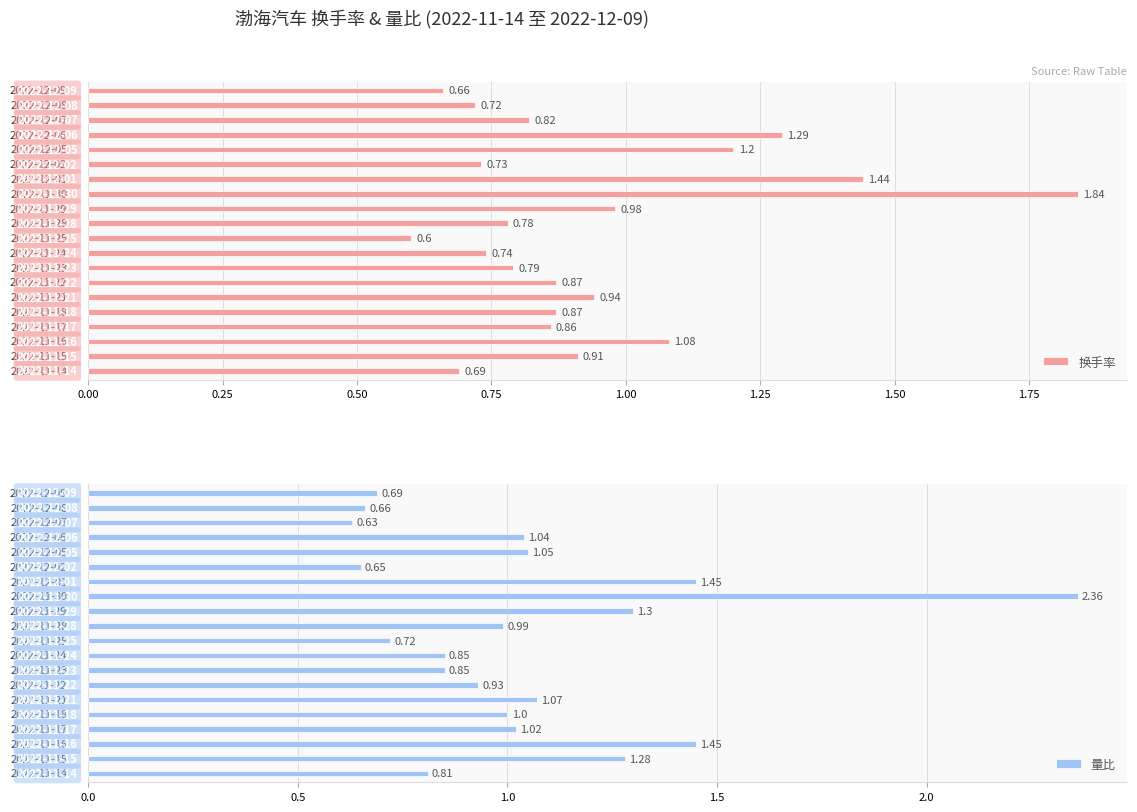

Which series has the widest spread of values?

量比